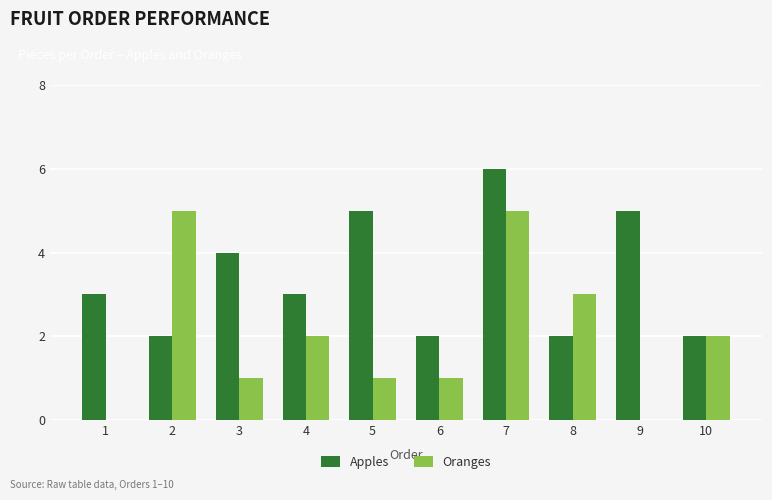

Are the bars grouped side by side (vs. stacked)?

Yes